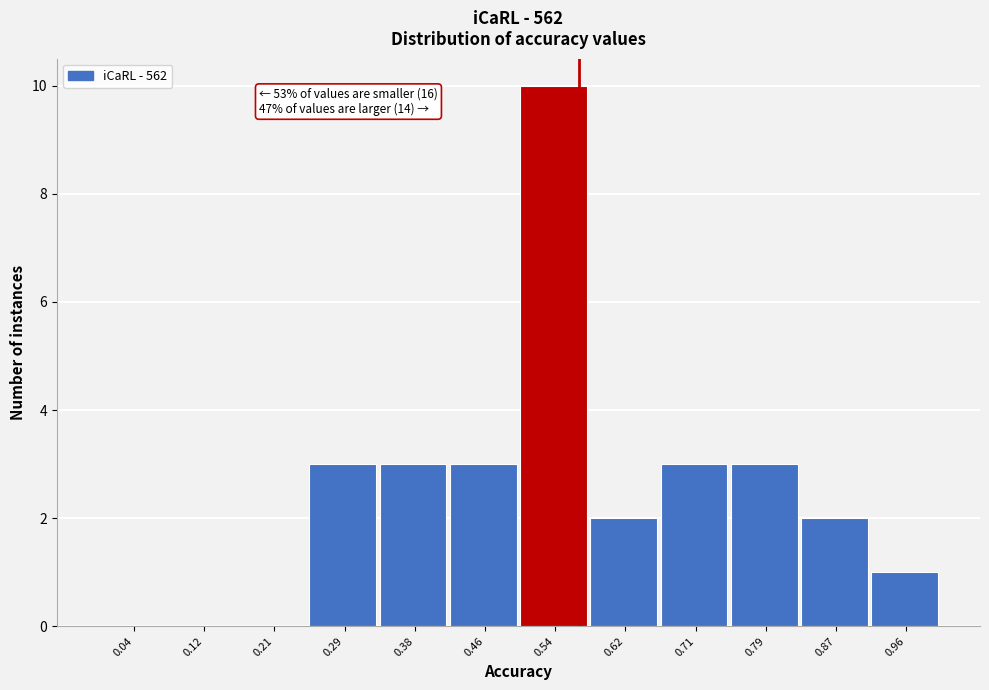

Which range on the x-axis has the tallest bar?

0.50 to 0.58